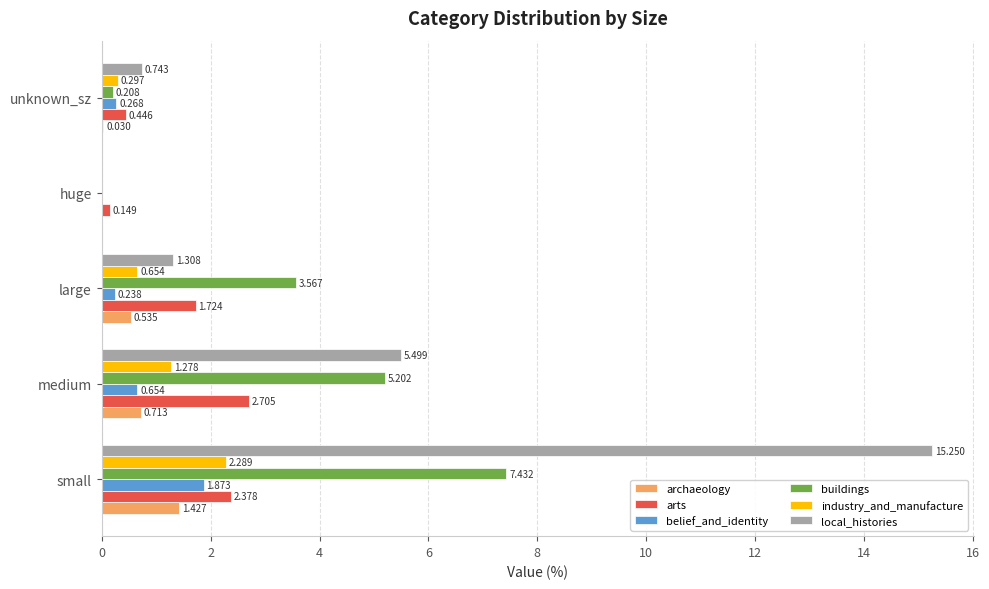

Which category has the highest value across all series?

small